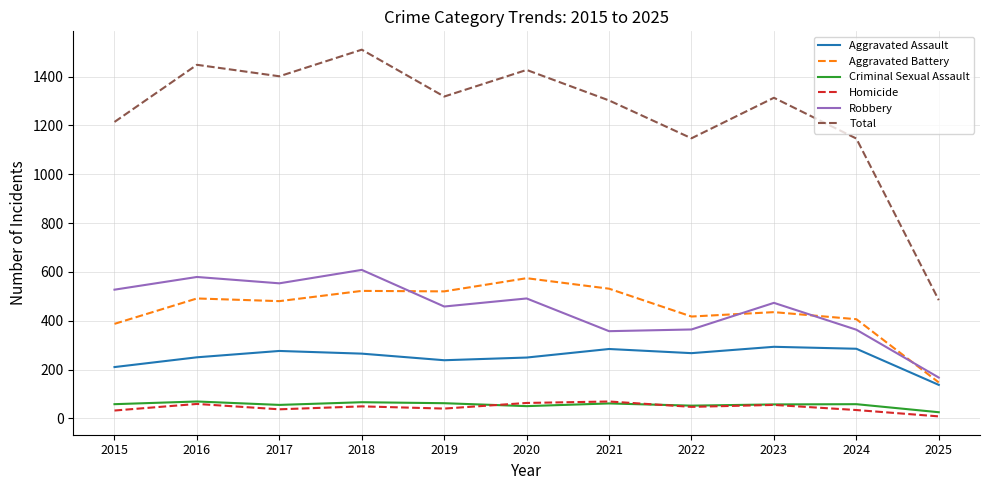

Which series has the largest total across all categories?

Total